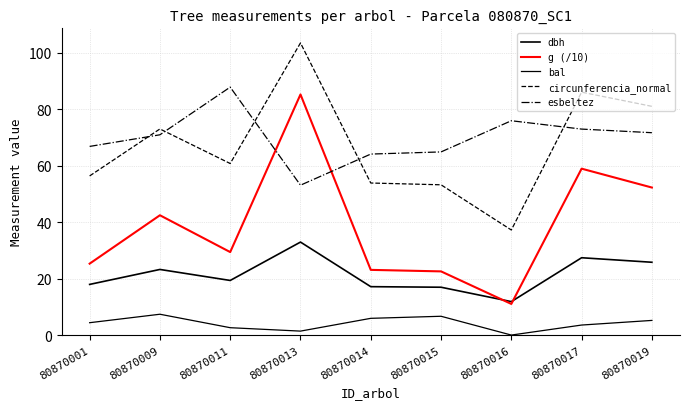

What is the maximum value for dbh?

33.0